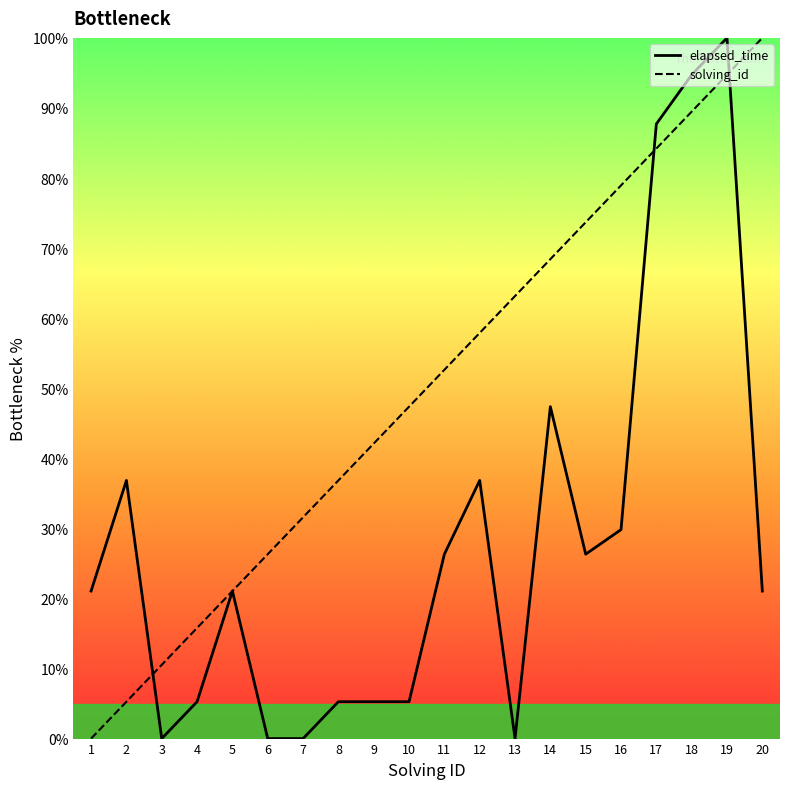

Rank the series by their average value, from highest to lowest.

solving_id, elapsed_time